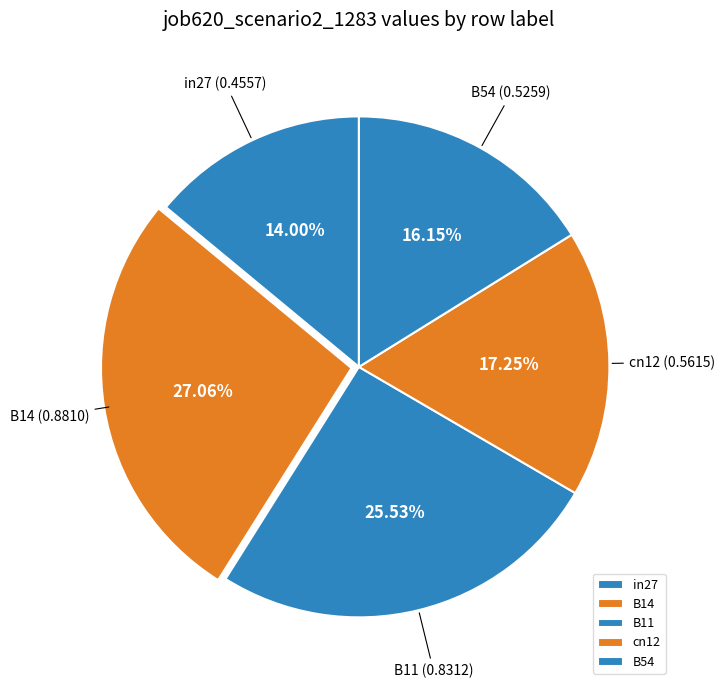

Which slice is the largest?

B14